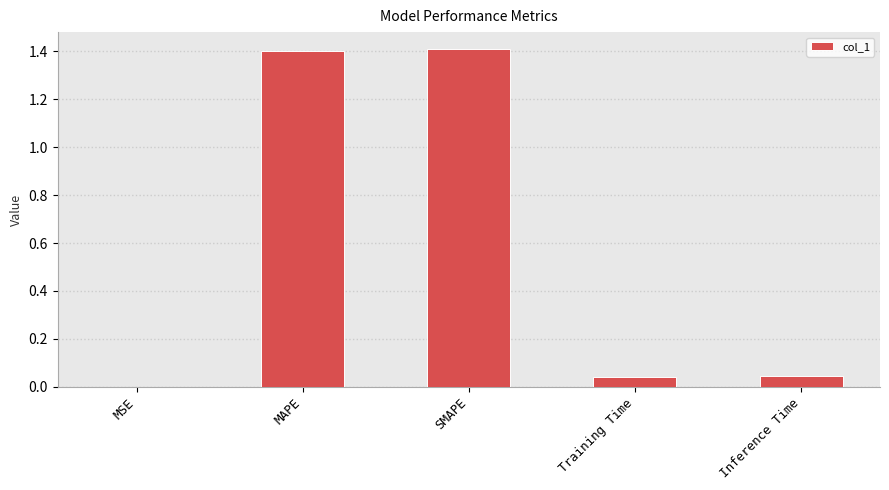

The chart shows a value of 0.0 at MSE. True or false?

True